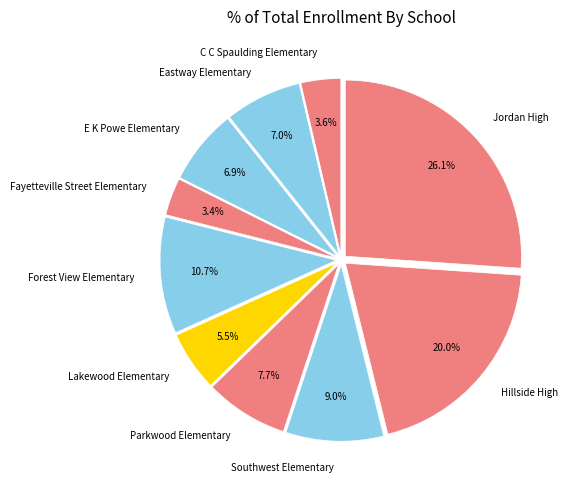

What is the ratio of the value at Parkwood Elementary to the value at C C Spaulding Elementary?

2.1